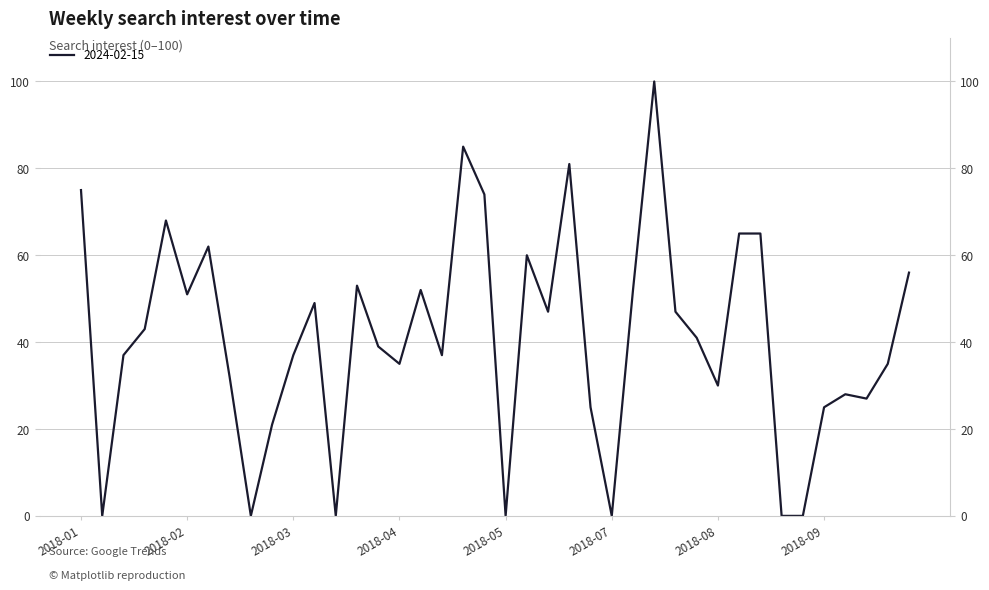

The value at 2018-04-29 is 24. True or false?

False